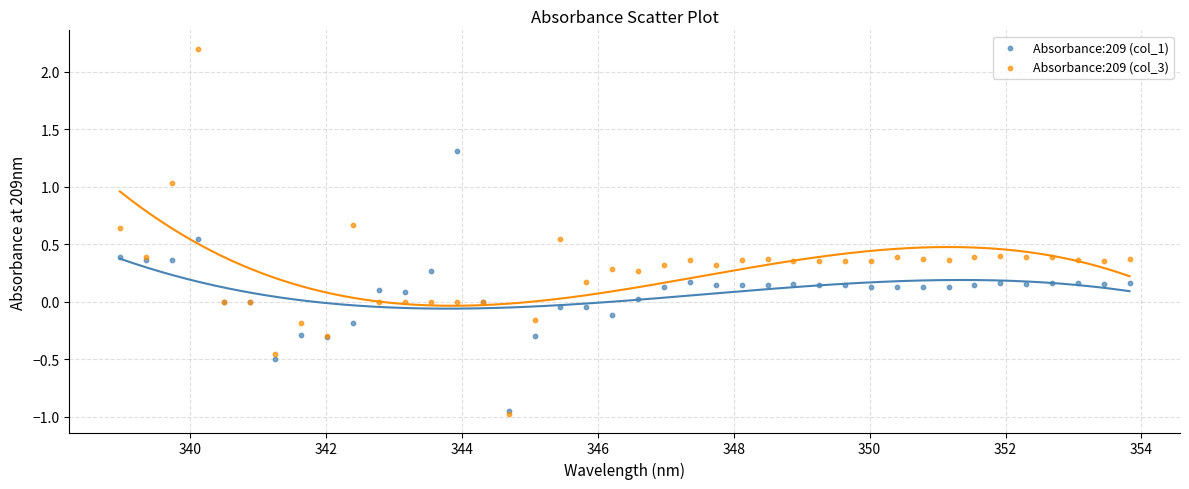

What are all the series names shown in the legend?

Absorbance:209 (col_1), Absorbance:209 (col_3)